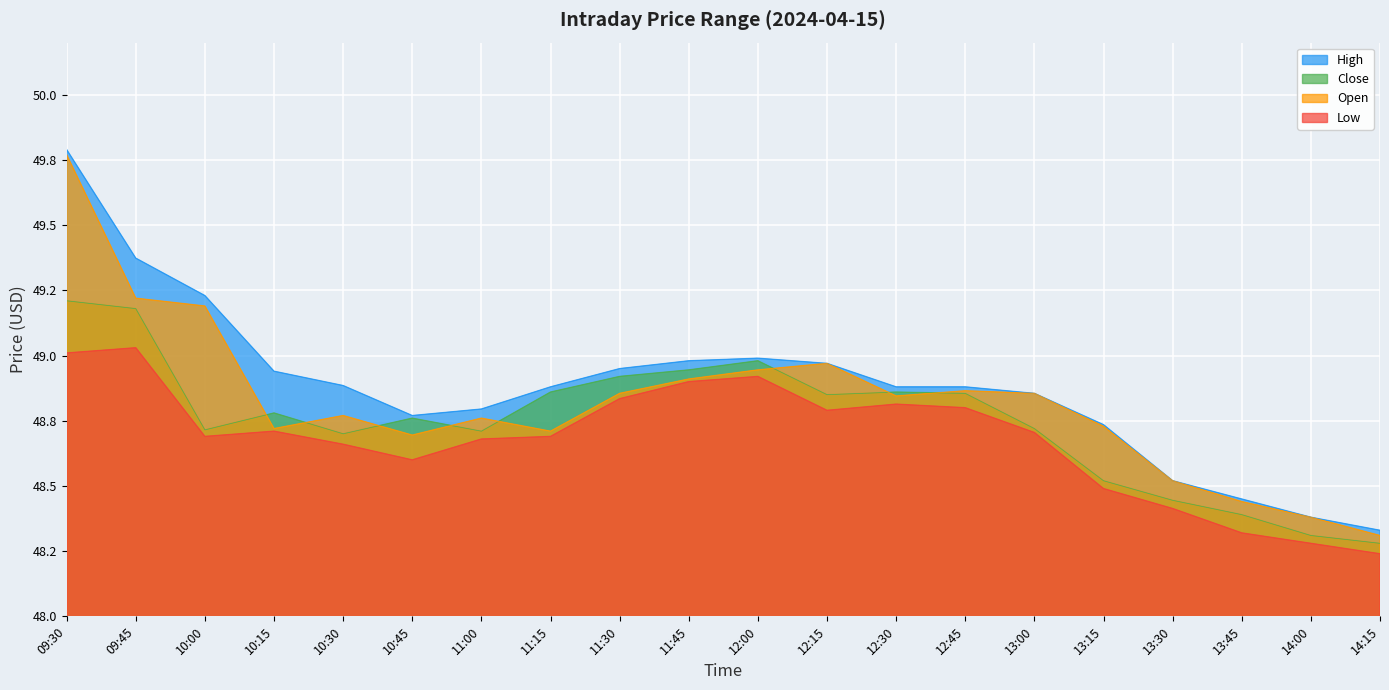

Count the number of categories in the chart.

20